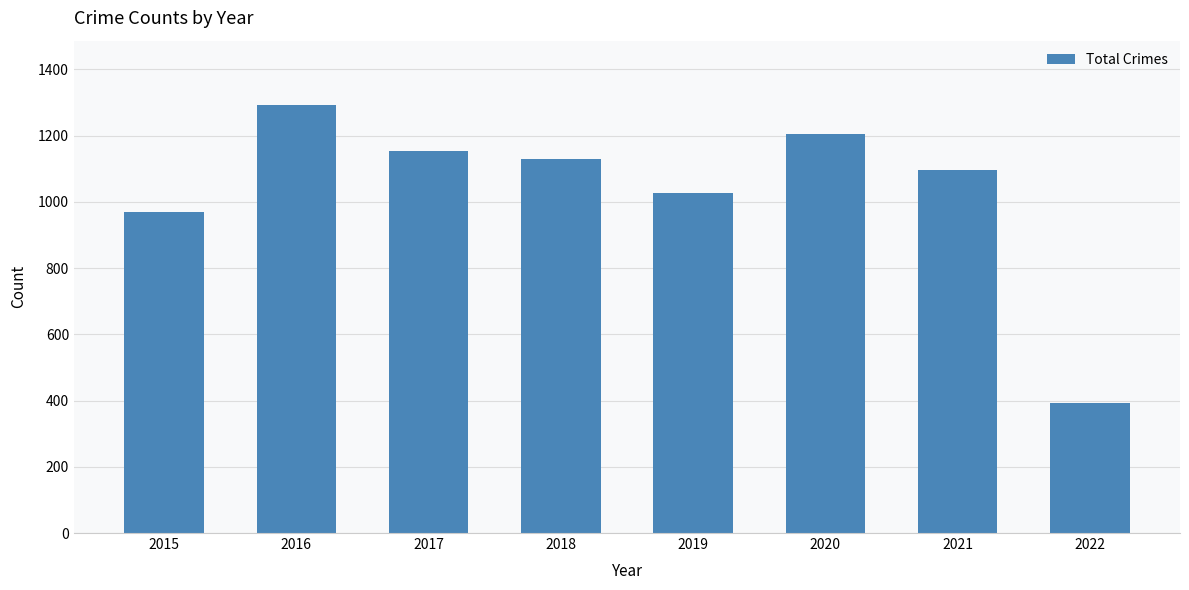

List the labels in order of value, largest first.

2016, 2020, 2017, 2018, 2021, 2019, 2015, 2022